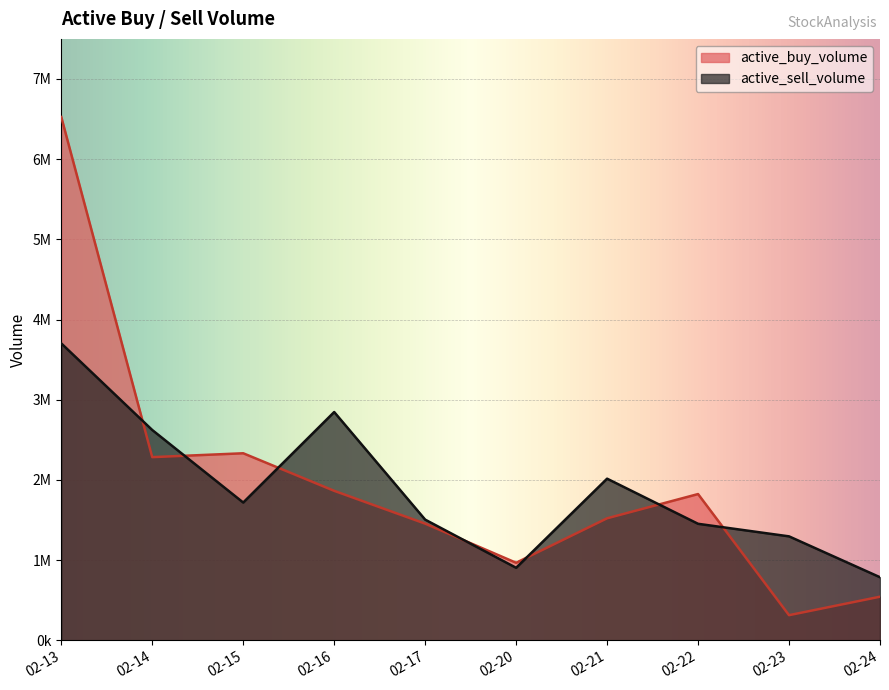

After their last crossing, which series has the higher values: active_buy_volume or active_sell_volume?

active_sell_volume